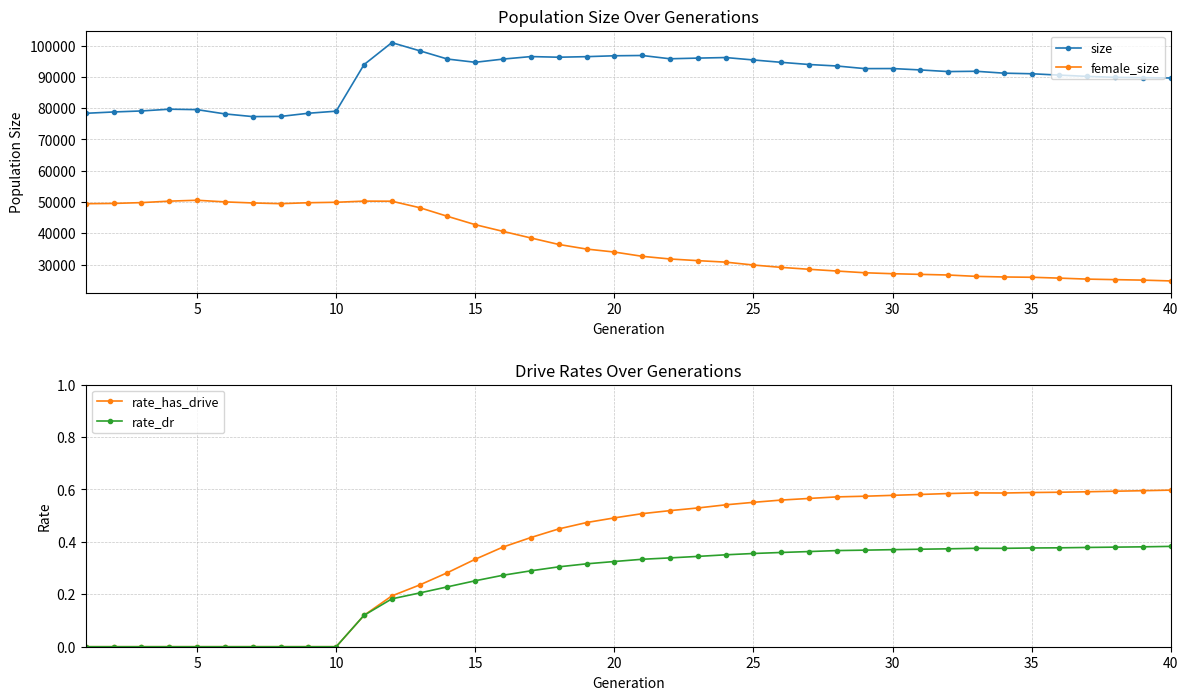

True or false: size and rate_dr cross at least once.

False